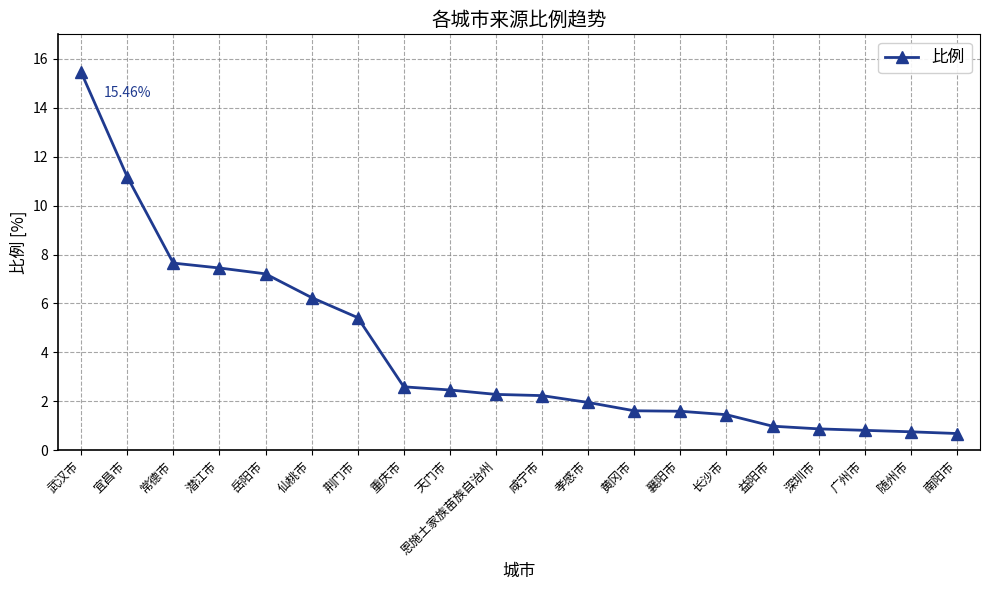

What is the difference between the maximum and second lowest values?

14.7